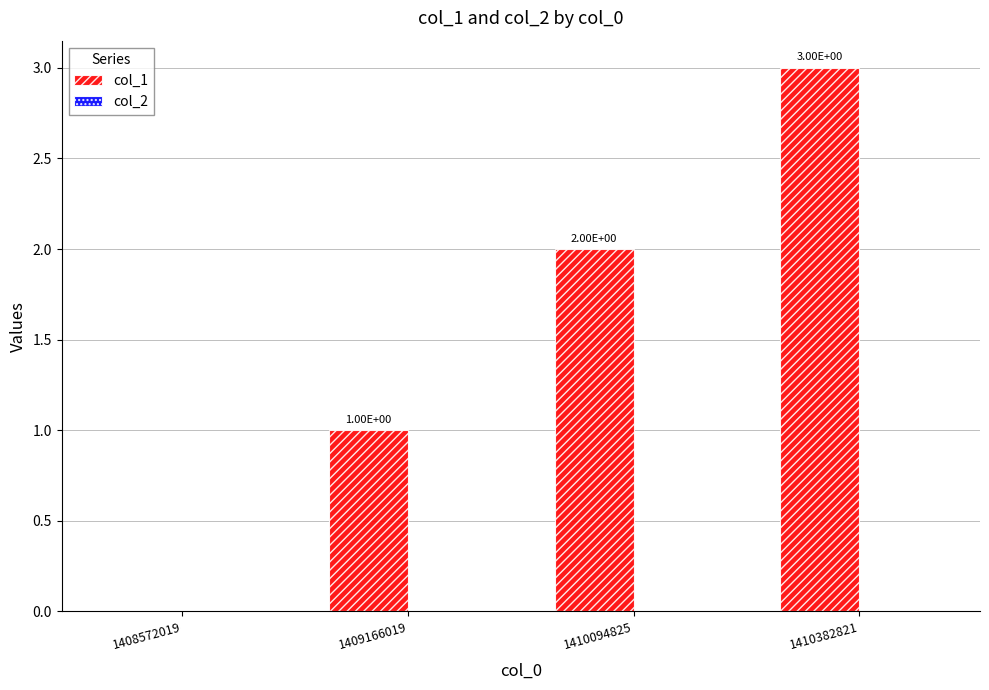

What is the sum of all values?

6